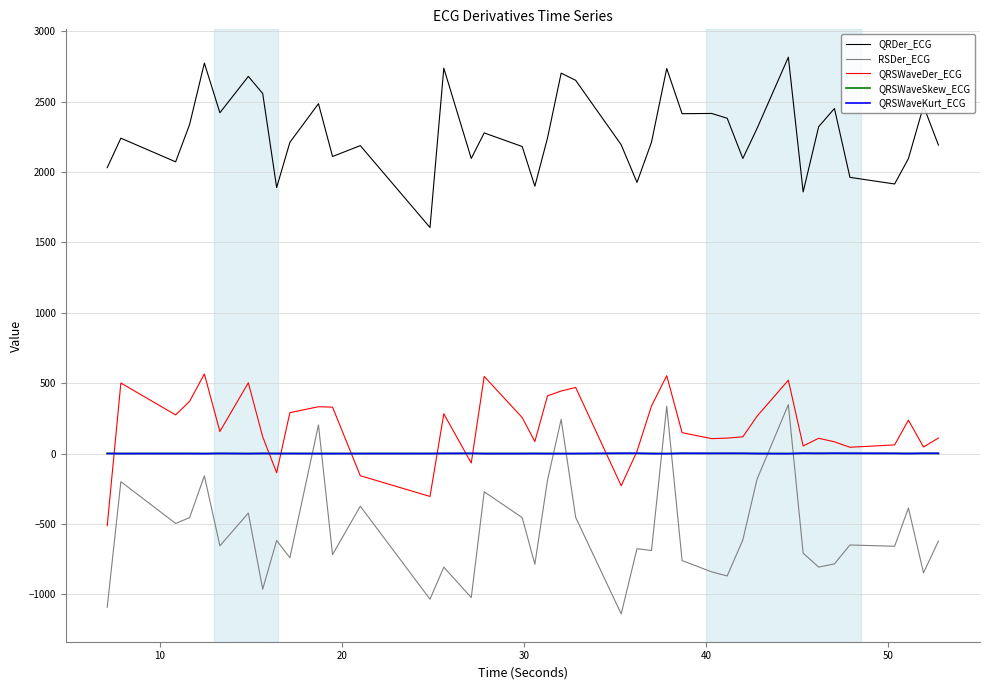

What is the maximum value for RSDer_ECG?

348.4